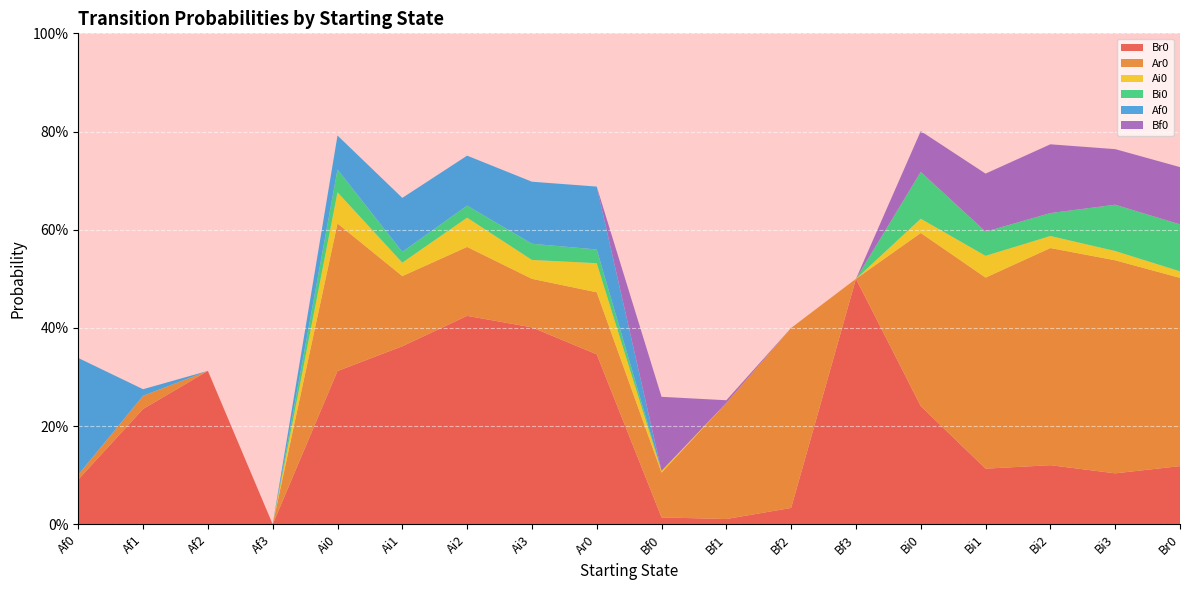

Reading right to left, list all the values displayed in this chart.

Br0: Br0=0.1	Bi3=0.1	Bi2=0.1	Bi1=0.1	Bi0=0.2	Bf3=0.5	Bf2=0.0	Bf1=0.0	Bf0=0.0	Ar0=0.3	Ai3=0.4	Ai2=0.4	Ai1=0.4	Ai0=0.3	Af3=0.0	Af2=0.3	Af1=0.2	Af0=0.1
Ar0: Br0=0.4	Bi3=0.4	Bi2=0.4	Bi1=0.4	Bi0=0.4	Bf3=0.0	Bf2=0.4	Bf1=0.2	Bf0=0.1	Ar0=0.1	Ai3=0.1	Ai2=0.1	Ai1=0.1	Ai0=0.3	Af3=0.0	Af2=0.0	Af1=0.0	Af0=0.0
Ai0: Br0=0.0	Bi3=0.0	Bi2=0.0	Bi1=0.0	Bi0=0.0	Bf3=0.0	Bf2=0.0	Bf1=0.0	Bf0=0.0	Ar0=0.1	Ai3=0.0	Ai2=0.1	Ai1=0.0	Ai0=0.1	Af3=0.0	Af2=0.0	Af1=0.0	Af0=0.0
Bi0: Br0=0.1	Bi3=0.1	Bi2=0.0	Bi1=0.0	Bi0=0.1	Bf3=0.0	Bf2=0.0	Bf1=0.0	Bf0=0.0	Ar0=0.0	Ai3=0.0	Ai2=0.0	Ai1=0.0	Ai0=0.0	Af3=0.0	Af2=0.0	Af1=0.0	Af0=0.0
Af0: Br0=0.0	Bi3=0.0	Bi2=0.0	Bi1=0.0	Bi0=0.0	Bf3=0.0	Bf2=0.0	Bf1=0.0	Bf0=0.0	Ar0=0.1	Ai3=0.1	Ai2=0.1	Ai1=0.1	Ai0=0.1	Af3=0.0	Af2=0.0	Af1=0.0	Af0=0.2
Bf0: Br0=0.1	Bi3=0.1	Bi2=0.1	Bi1=0.1	Bi0=0.1	Bf3=0.0	Bf2=0.0	Bf1=0.0	Bf0=0.2	Ar0=0.0	Ai3=0.0	Ai2=0.0	Ai1=0.0	Ai0=0.0	Af3=0.0	Af2=0.0	Af1=0.0	Af0=0.0